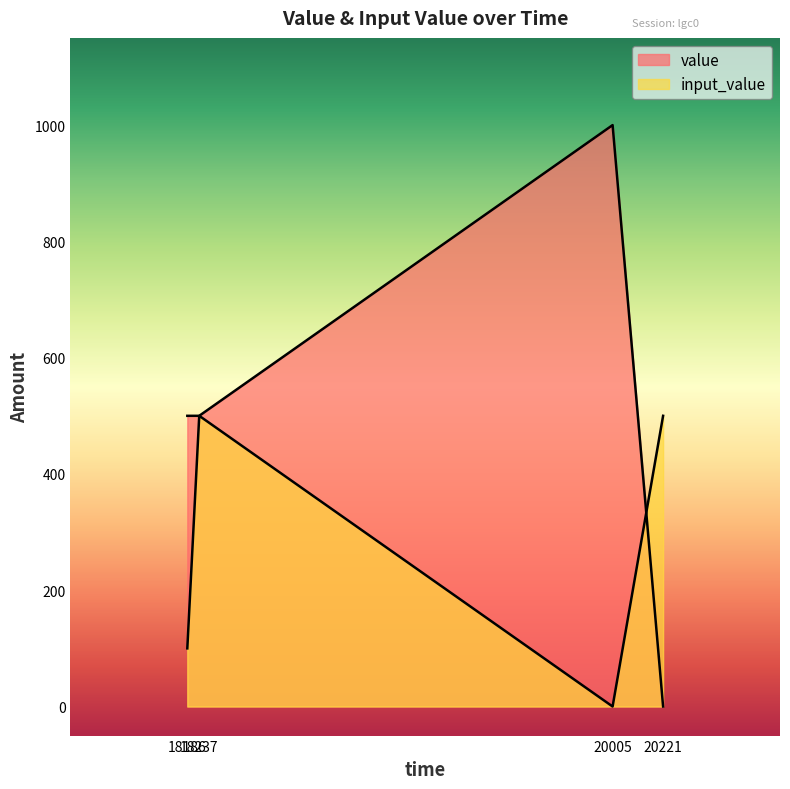

Which series has the widest spread of values?

value